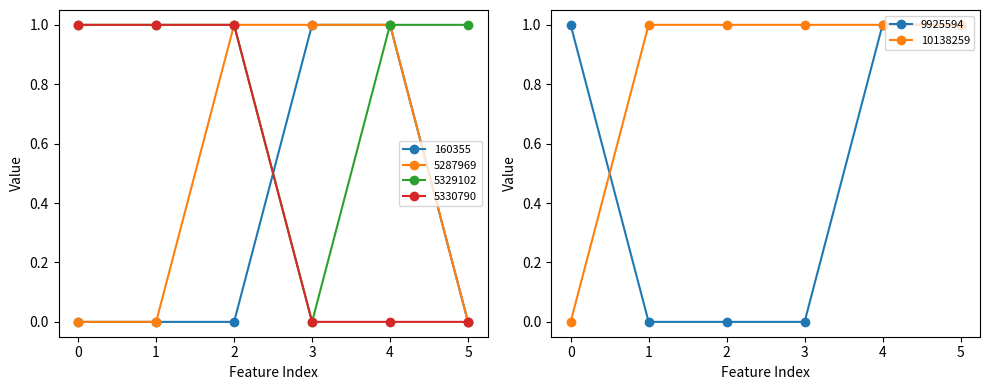

Is it true that 160355 equals 0 at 2?

True